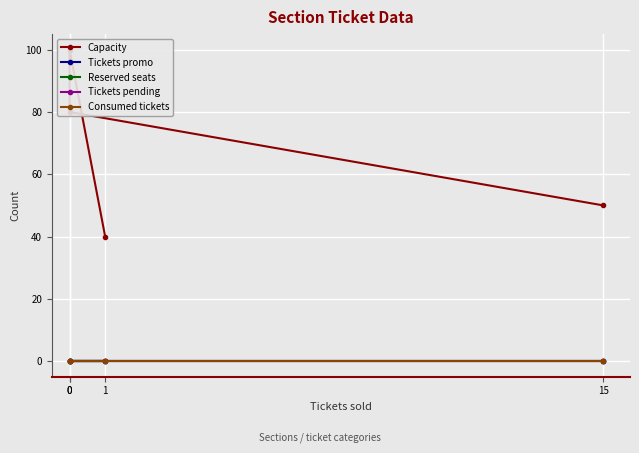

Reading left to right, extract all data points from this chart.

Capacity: 15=50	0=80	0=100	1=40
Tickets promo: 15=0	0=0	0=0	1=0
Reserved seats: 15=0	0=0	0=0	1=0
Tickets pending: 15=0	0=0	0=0	1=0
Consumed tickets: 15=0	0=0	0=0	1=0